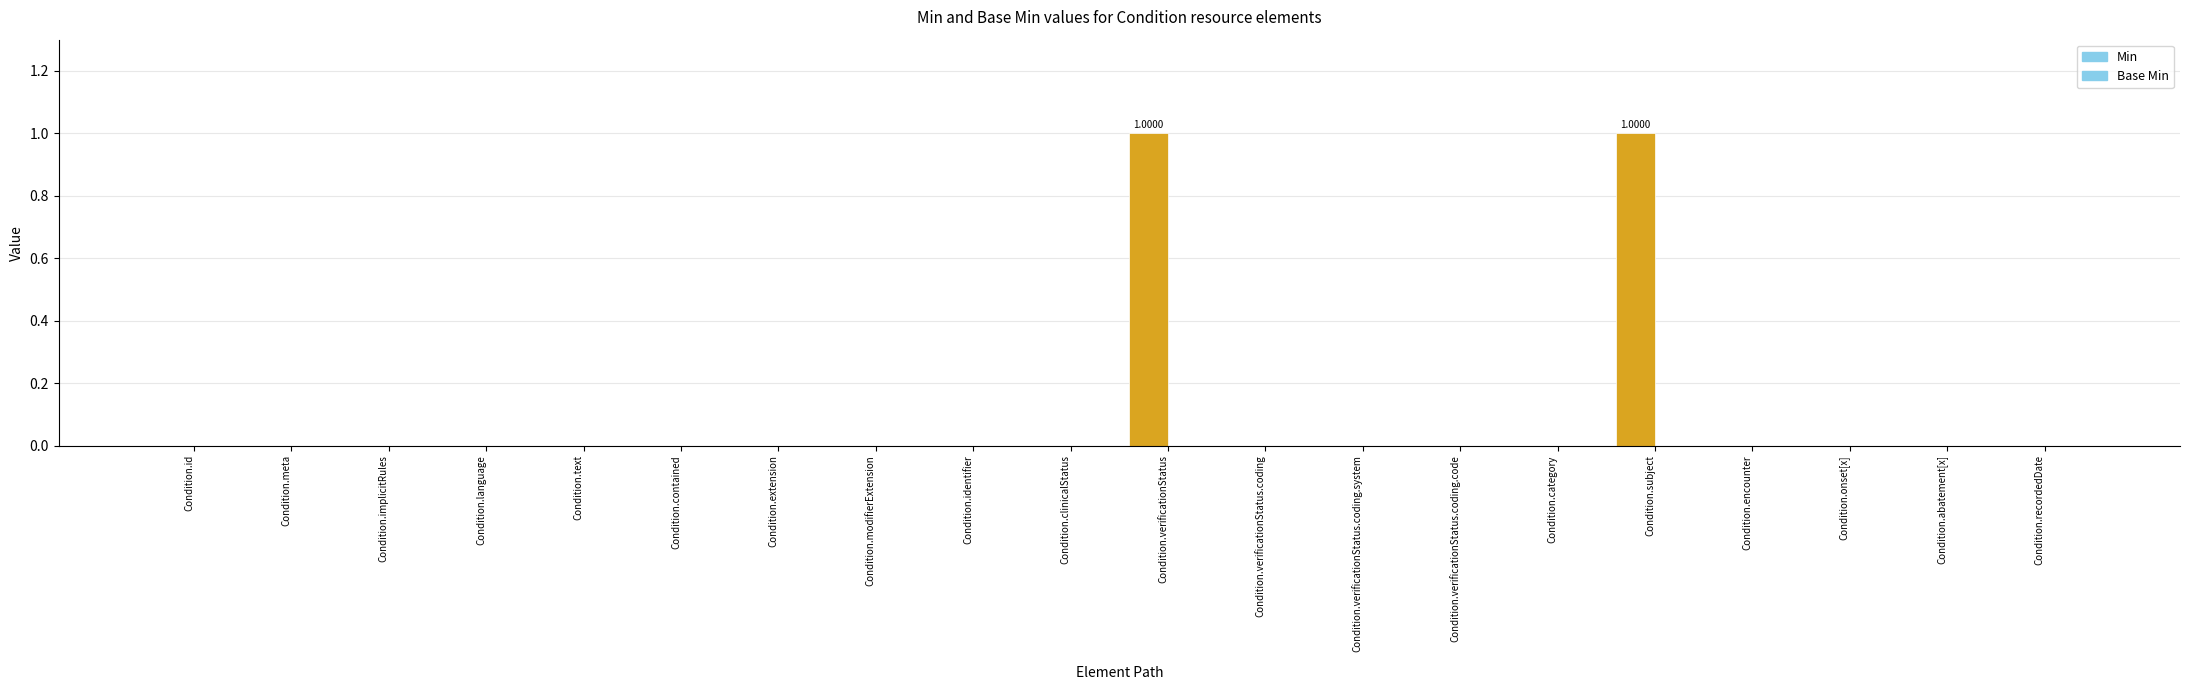

Are the bars horizontal?

No